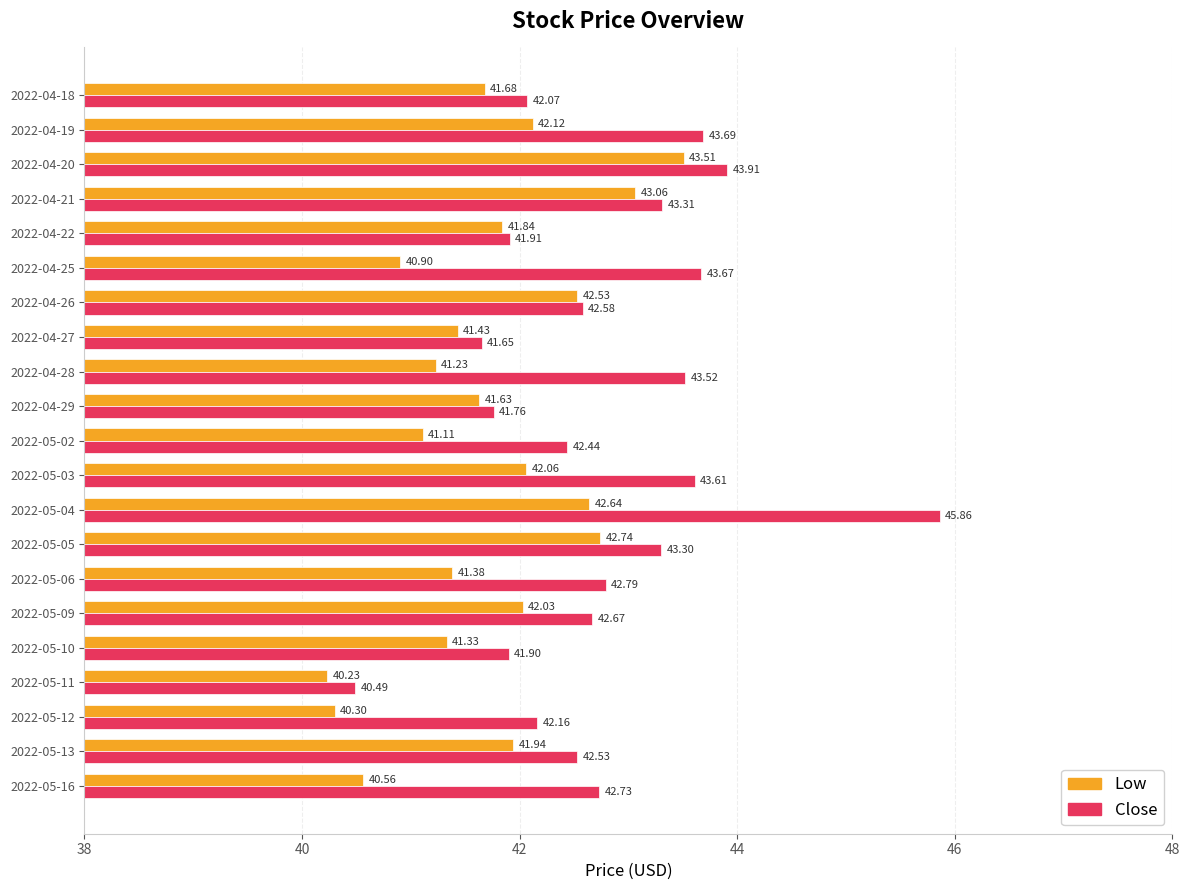

What is the total value across all series at 2022-04-28?

84.8